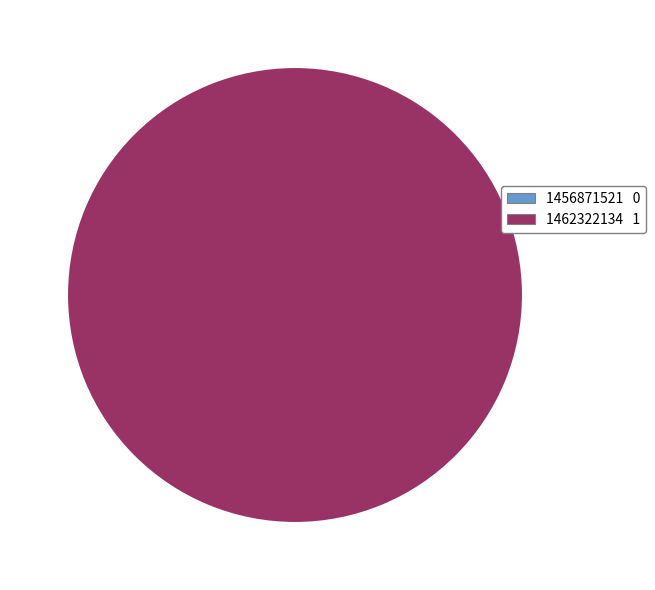

Does any single category account for the majority?

Yes